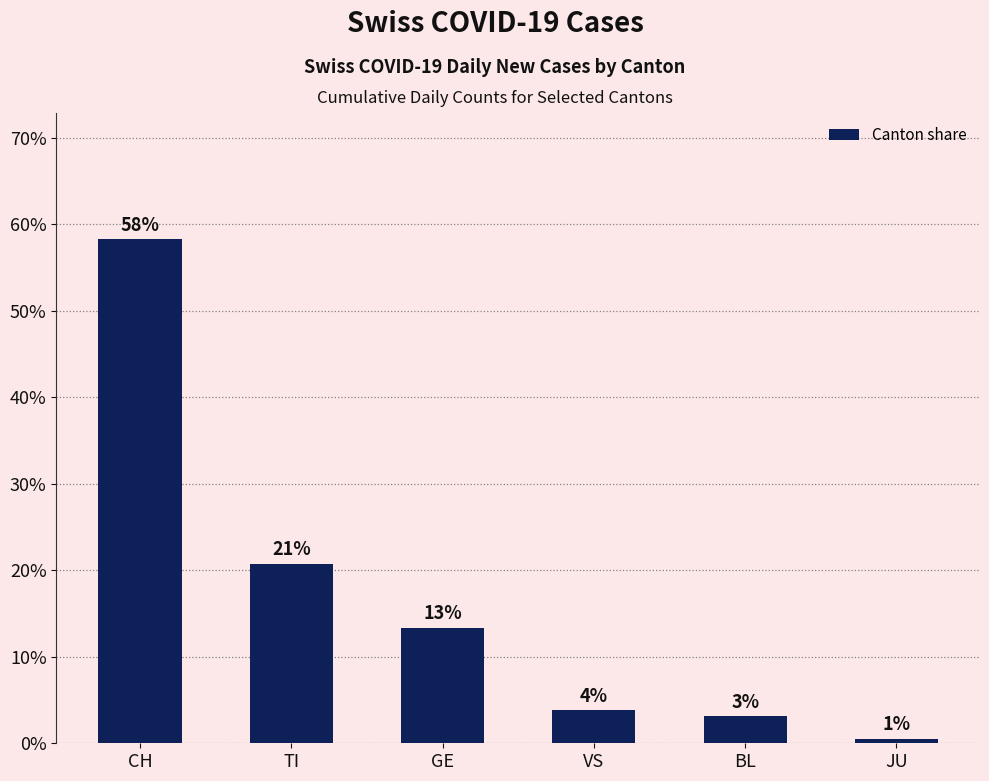

Are the bars horizontal?

No